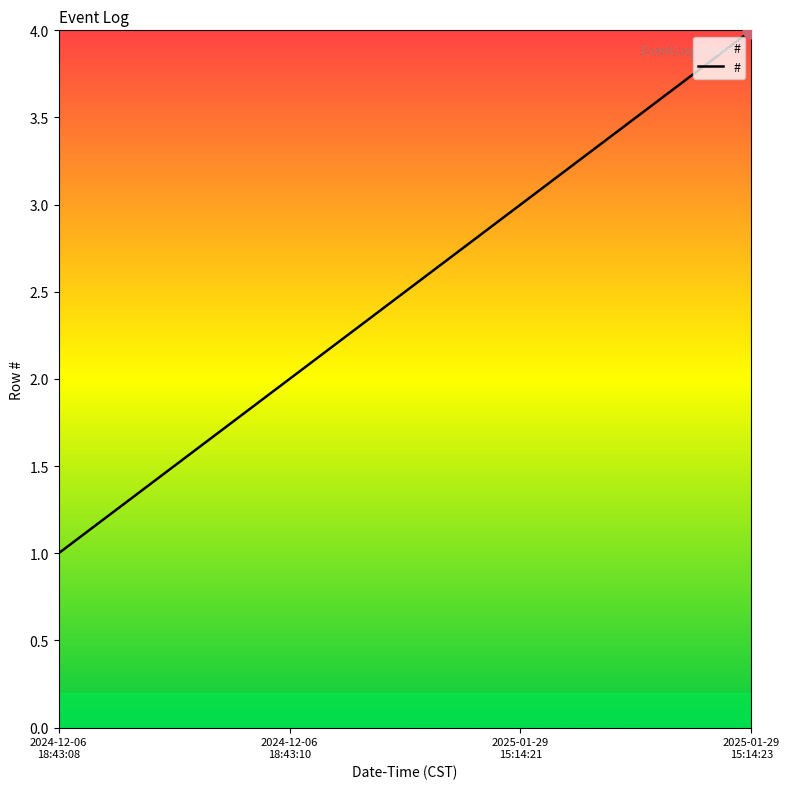

Is this an area chart (filled region under the line)?

No